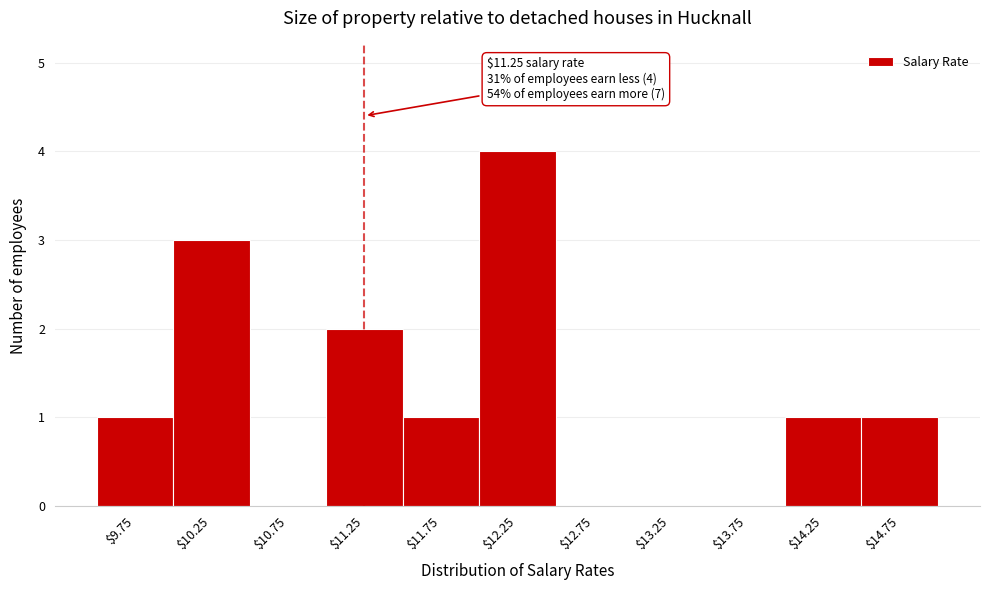

Over which range of the x-axis is the bar tallest?

12.0 to 12.5